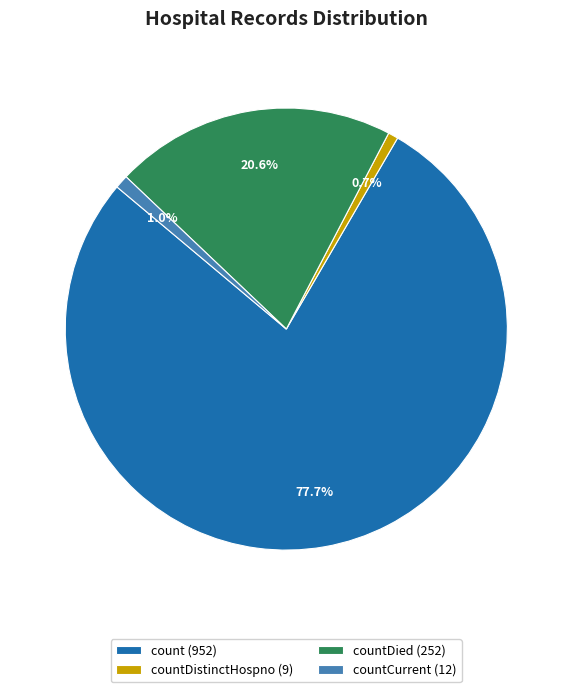

How much of the chart is everything except count (952)?

22.3%